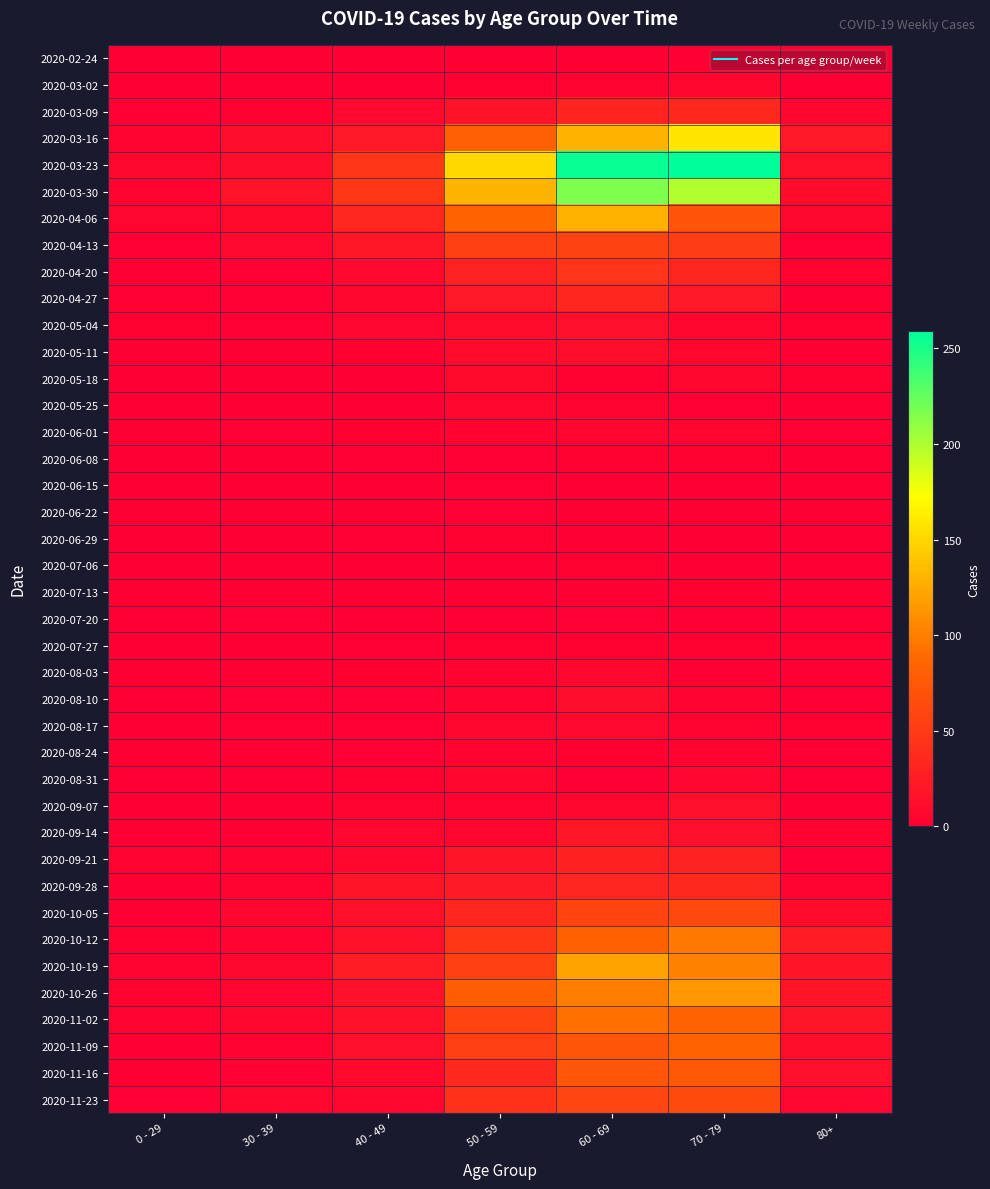

Reading right to left, extract all data points from this chart.

2020-02-24: 80+=0	70 - 79=1	60 - 69=1	50 - 59=1	40 - 49=1	30 - 39=0	0 - 29=0
2020-03-02: 80+=1	70 - 79=7	60 - 69=5	50 - 59=3	40 - 49=1	30 - 39=1	0 - 29=0
2020-03-09: 80+=6	70 - 79=35	60 - 69=31	50 - 59=17	40 - 49=9	30 - 39=3	0 - 29=2
2020-03-16: 80+=21	70 - 79=158	60 - 69=130	50 - 59=81	40 - 49=21	30 - 39=12	0 - 29=4
2020-03-23: 80+=15	70 - 79=259	60 - 69=255	50 - 59=151	40 - 49=46	30 - 39=12	0 - 29=8
2020-03-30: 80+=11	70 - 79=199	60 - 69=216	50 - 59=131	40 - 49=47	30 - 39=17	0 - 29=4
2020-04-06: 80+=8	70 - 79=71	60 - 69=129	50 - 59=83	40 - 49=34	30 - 39=10	0 - 29=6
2020-04-13: 80+=2	70 - 79=52	60 - 69=56	50 - 59=55	40 - 49=20	30 - 39=9	0 - 29=2
2020-04-20: 80+=5	70 - 79=33	60 - 69=45	50 - 59=30	40 - 49=9	30 - 39=2	0 - 29=1
2020-04-27: 80+=0	70 - 79=21	60 - 69=33	50 - 59=21	40 - 49=7	30 - 39=2	0 - 29=2
2020-05-04: 80+=3	70 - 79=7	60 - 69=14	50 - 59=11	40 - 49=6	30 - 39=2	0 - 29=3
2020-05-11: 80+=0	70 - 79=7	60 - 69=12	50 - 59=11	40 - 49=3	30 - 39=0	0 - 29=1
2020-05-18: 80+=3	70 - 79=7	60 - 69=3	50 - 59=10	40 - 49=0	30 - 39=1	0 - 29=0
2020-05-25: 80+=1	70 - 79=2	60 - 69=5	50 - 59=7	40 - 49=1	30 - 39=0	0 - 29=0
2020-06-01: 80+=2	70 - 79=6	60 - 69=6	50 - 59=5	40 - 49=3	30 - 39=2	0 - 29=0
2020-06-08: 80+=0	70 - 79=3	60 - 69=3	50 - 59=2	40 - 49=2	30 - 39=0	0 - 29=0
2020-06-15: 80+=1	70 - 79=1	60 - 69=1	50 - 59=2	40 - 49=1	30 - 39=0	0 - 29=0
2020-06-22: 80+=0	70 - 79=1	60 - 69=0	50 - 59=2	40 - 49=1	30 - 39=0	0 - 29=1
2020-06-29: 80+=0	70 - 79=0	60 - 69=0	50 - 59=3	40 - 49=2	30 - 39=0	0 - 29=0
2020-07-06: 80+=0	70 - 79=0	60 - 69=3	50 - 59=1	40 - 49=1	30 - 39=1	0 - 29=0
2020-07-13: 80+=0	70 - 79=3	60 - 69=0	50 - 59=0	40 - 49=0	30 - 39=0	0 - 29=0
2020-07-20: 80+=1	70 - 79=1	60 - 69=2	50 - 59=1	40 - 49=1	30 - 39=2	0 - 29=1
2020-07-27: 80+=3	70 - 79=3	60 - 69=3	50 - 59=3	40 - 49=2	30 - 39=0	0 - 29=0
2020-08-03: 80+=1	70 - 79=1	60 - 69=8	50 - 59=4	40 - 49=3	30 - 39=0	0 - 29=1
2020-08-10: 80+=1	70 - 79=4	60 - 69=12	50 - 59=4	40 - 49=2	30 - 39=2	0 - 29=1
2020-08-17: 80+=3	70 - 79=5	60 - 69=9	50 - 59=7	40 - 49=2	30 - 39=2	0 - 29=0
2020-08-24: 80+=2	70 - 79=4	60 - 69=3	50 - 59=4	40 - 49=2	30 - 39=0	0 - 29=0
2020-08-31: 80+=0	70 - 79=6	60 - 69=1	50 - 59=7	40 - 49=3	30 - 39=0	0 - 29=0
2020-09-07: 80+=0	70 - 79=14	60 - 69=7	50 - 59=4	40 - 49=5	30 - 39=1	0 - 29=0
2020-09-14: 80+=4	70 - 79=14	60 - 69=20	50 - 59=7	40 - 49=7	30 - 39=1	0 - 29=1
2020-09-21: 80+=1	70 - 79=30	60 - 69=29	50 - 59=19	40 - 49=7	30 - 39=4	0 - 29=5
2020-09-28: 80+=5	70 - 79=35	60 - 69=32	50 - 59=24	40 - 49=18	30 - 39=5	0 - 29=0
2020-10-05: 80+=11	70 - 79=62	60 - 69=58	50 - 59=33	40 - 49=15	30 - 39=7	0 - 29=1
2020-10-12: 80+=25	70 - 79=97	60 - 69=82	50 - 59=47	40 - 49=15	30 - 39=5	0 - 29=3
2020-10-19: 80+=18	70 - 79=102	60 - 69=121	50 - 59=55	40 - 49=25	30 - 39=8	0 - 29=5
2020-10-26: 80+=18	70 - 79=115	60 - 69=100	50 - 59=79	40 - 49=16	30 - 39=6	0 - 29=5
2020-11-02: 80+=19	70 - 79=84	60 - 69=93	50 - 59=58	40 - 49=16	30 - 39=7	0 - 29=5
2020-11-09: 80+=13	70 - 79=83	60 - 69=72	50 - 59=54	40 - 49=14	30 - 39=5	0 - 29=1
2020-11-16: 80+=14	70 - 79=75	60 - 69=73	50 - 59=35	40 - 49=10	30 - 39=2	0 - 29=0
2020-11-23: 80+=6	70 - 79=63	60 - 69=59	50 - 59=43	40 - 49=7	30 - 39=7	0 - 29=2